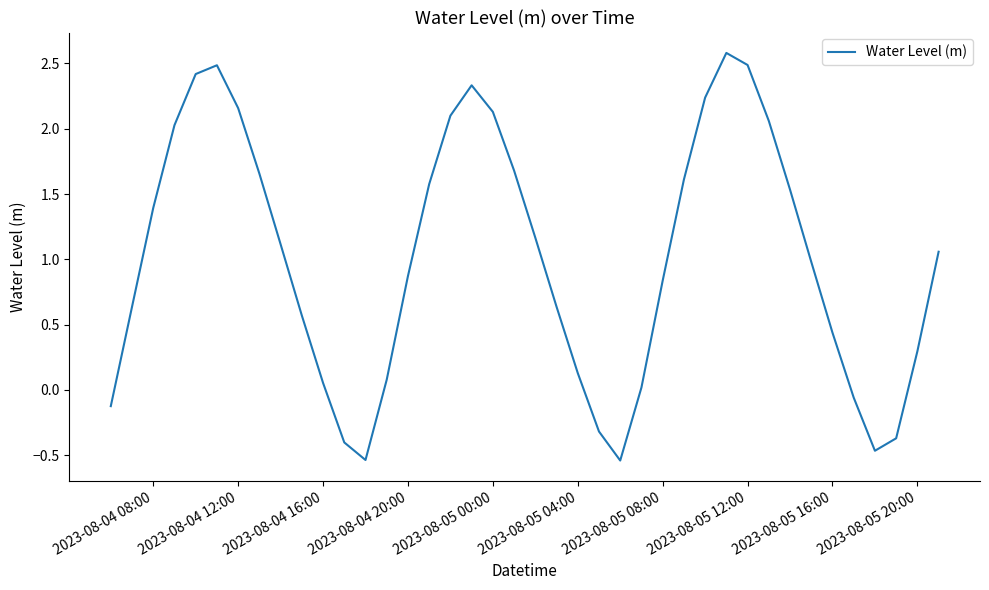

What is the greatest value displayed?

2.6